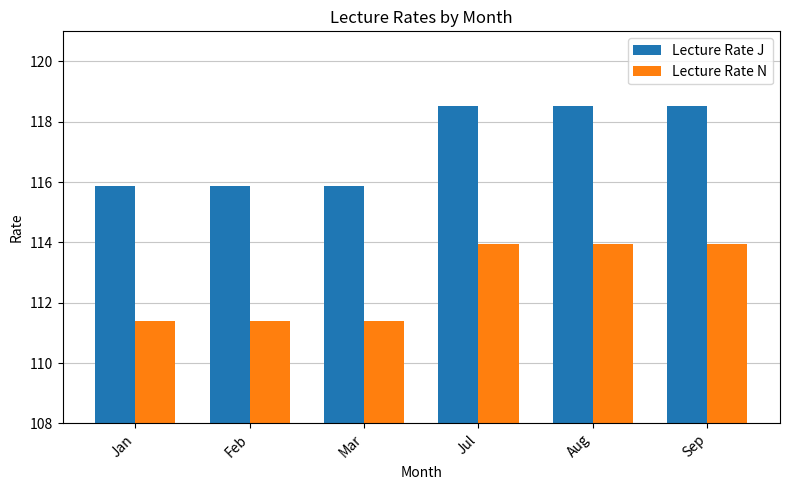

What are all the series names shown in the legend?

Lecture Rate J, Lecture Rate N